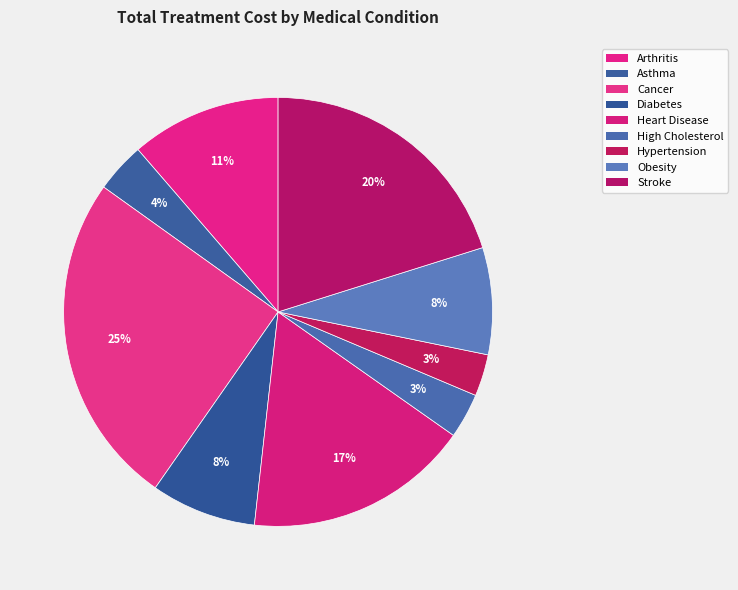

How many segments does this pie chart have?

9